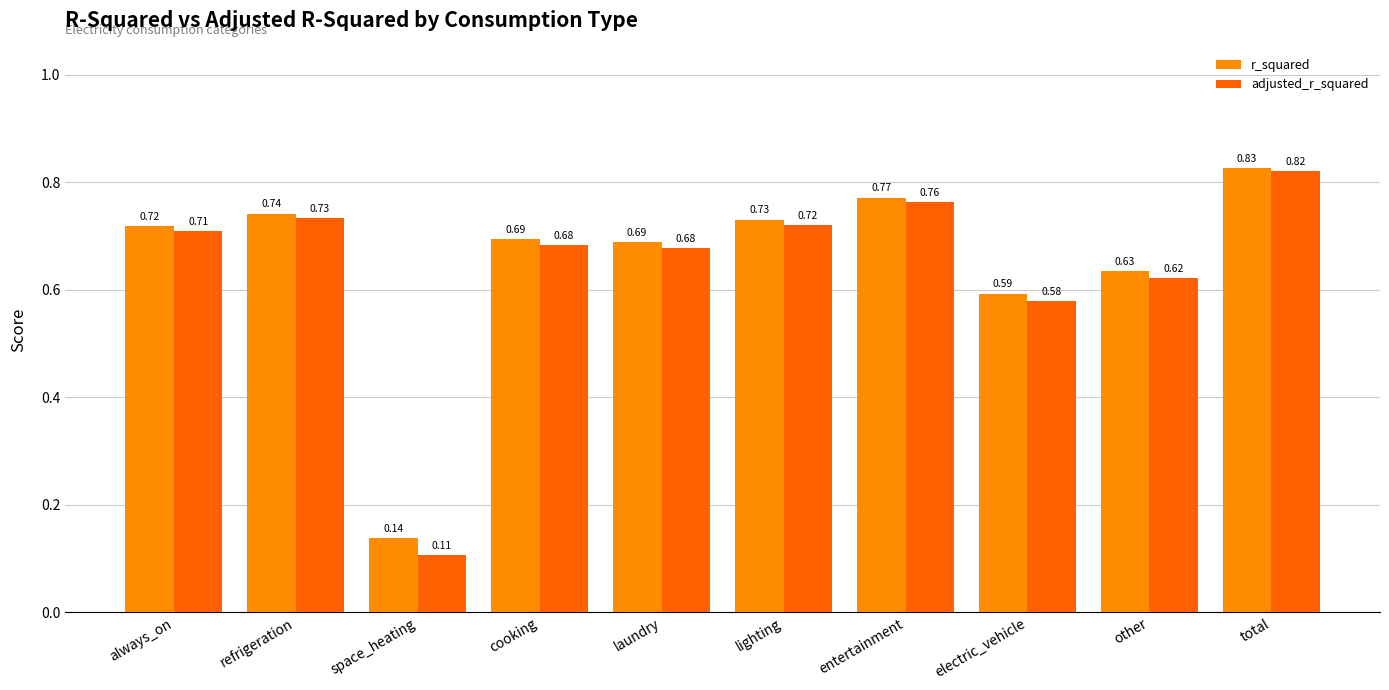

At how many categories does at least one series exceed 0?

10